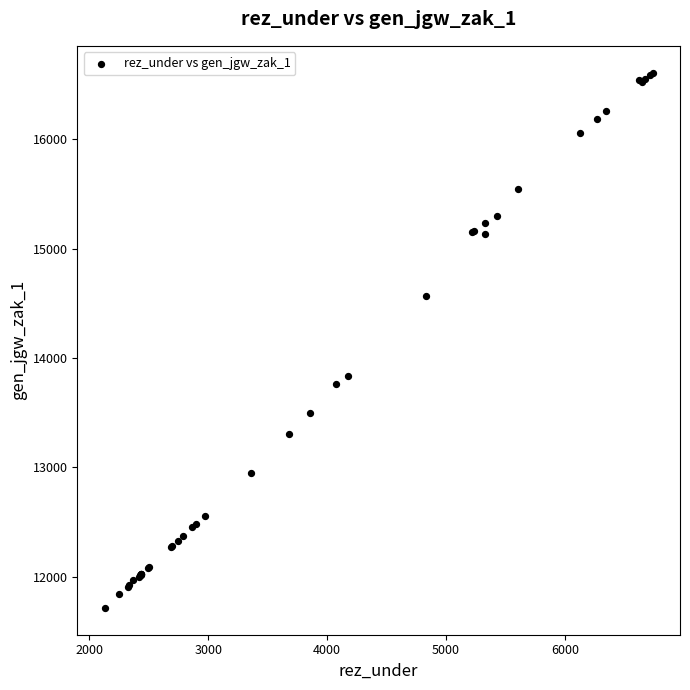

What Y value in the scatter plot is closest to 14163?

13840